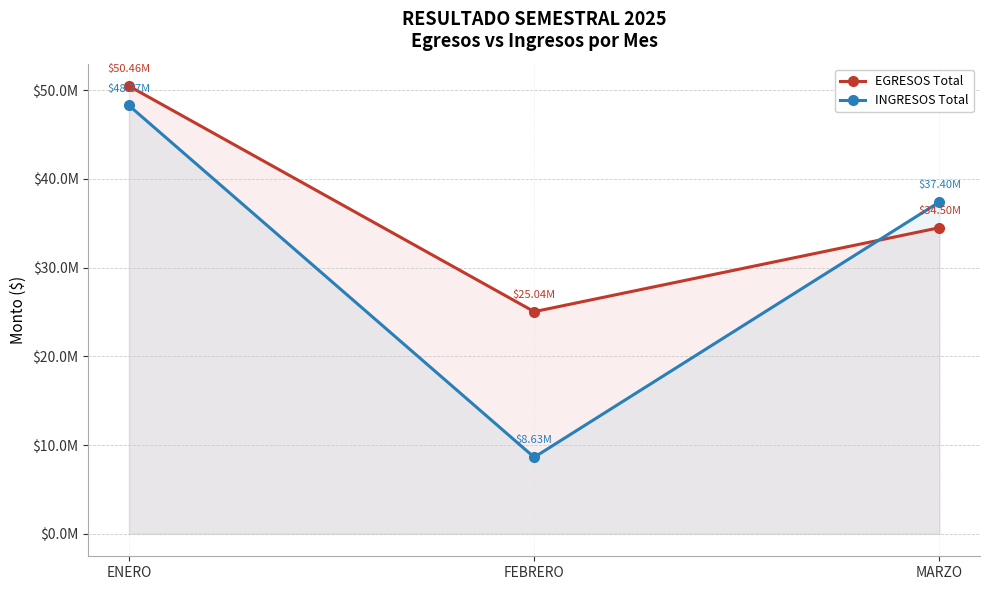

What is the value of the INGRESOS Total point at the 1st from the left?

48272759.5